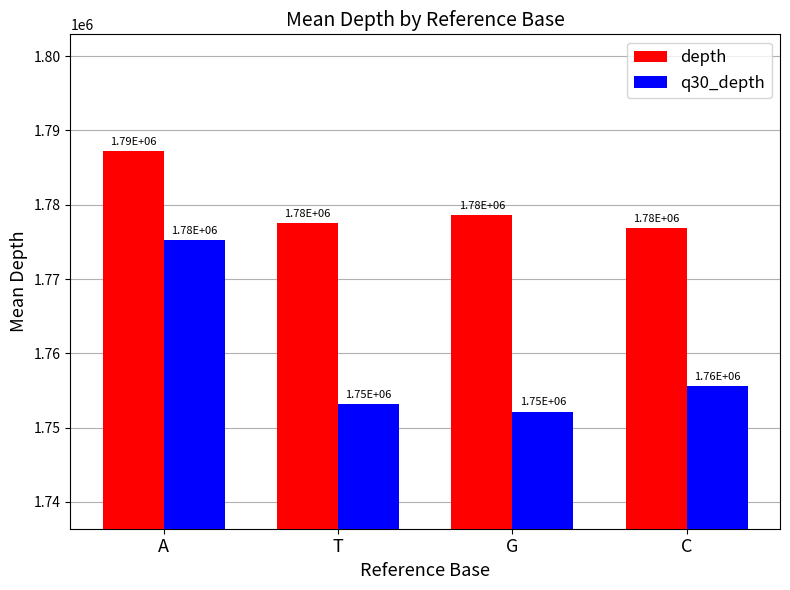

The value of q30_depth at G is 615781. True or false?

False